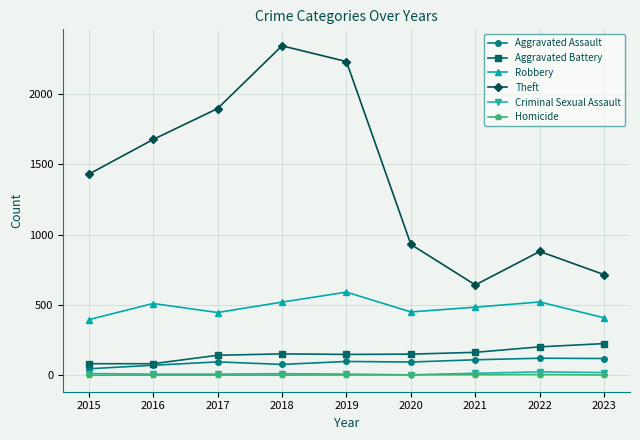

Where is Theft nearest to the value 1492?

2015